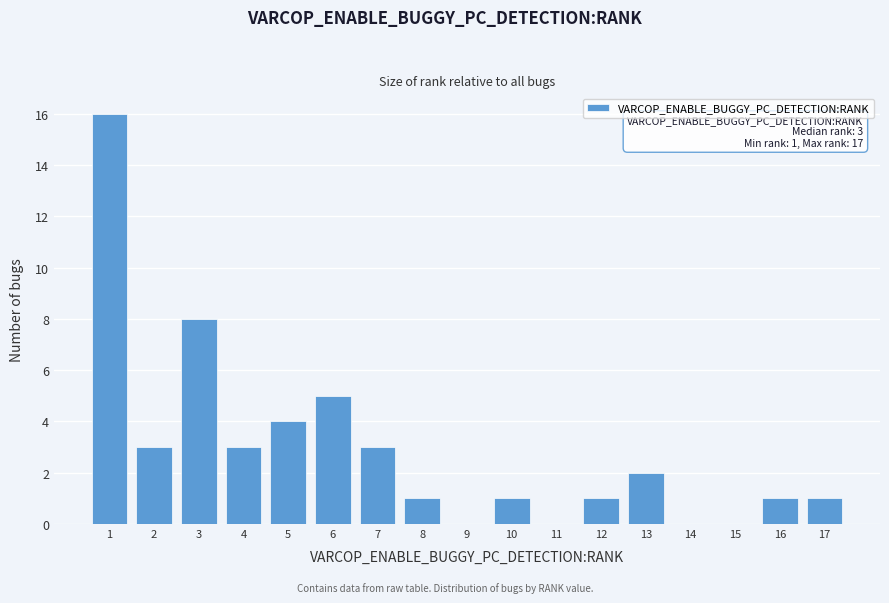

Over which range of the x-axis is the bar tallest?

0.5 to 1.5